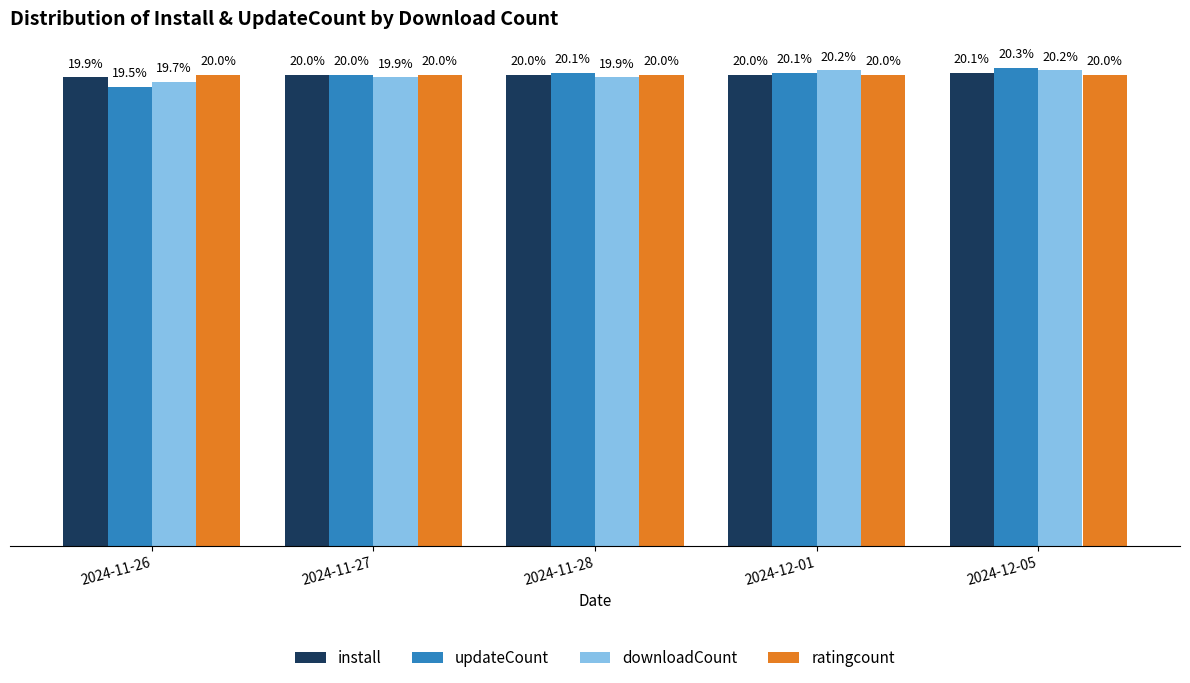

Which series has the widest spread of values?

updateCount